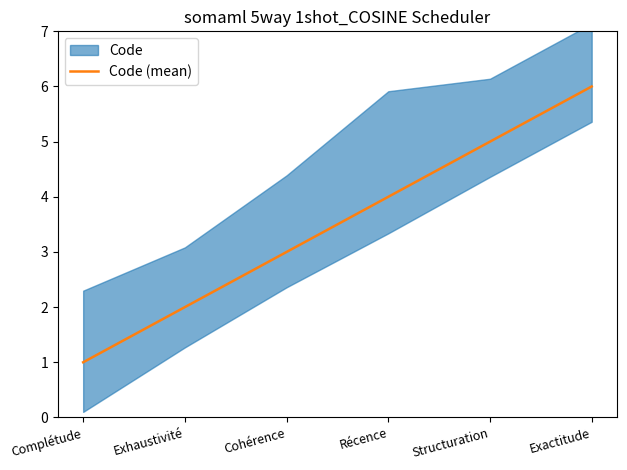

Between Cohérence and Complétude, which is larger?

Cohérence